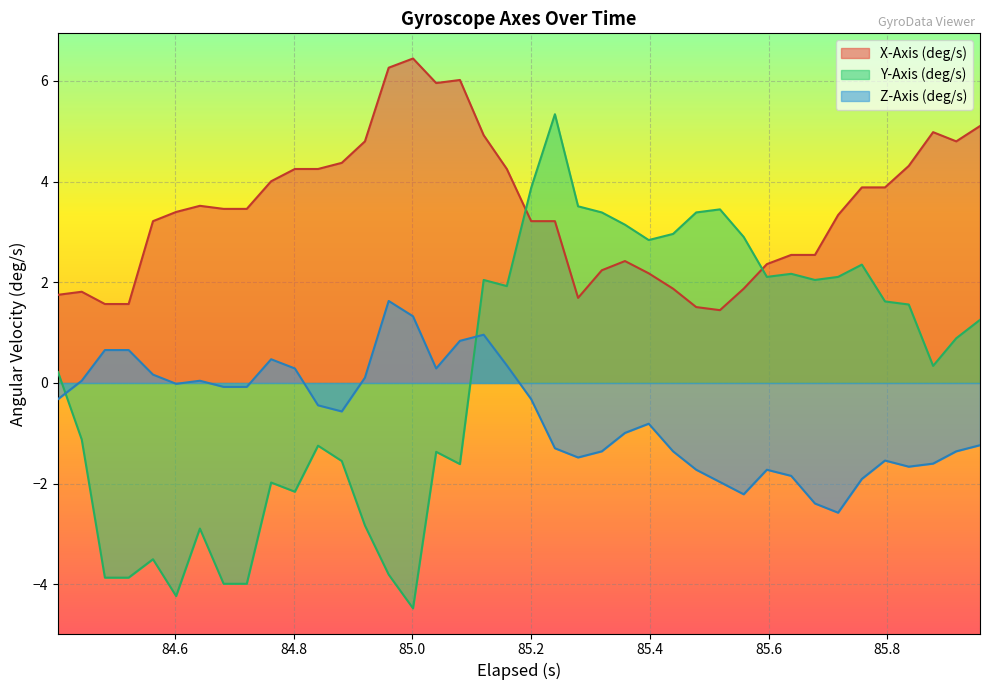

Rank the series by their average value, from lowest to highest.

Z-Axis (deg/s), Y-Axis (deg/s), X-Axis (deg/s)